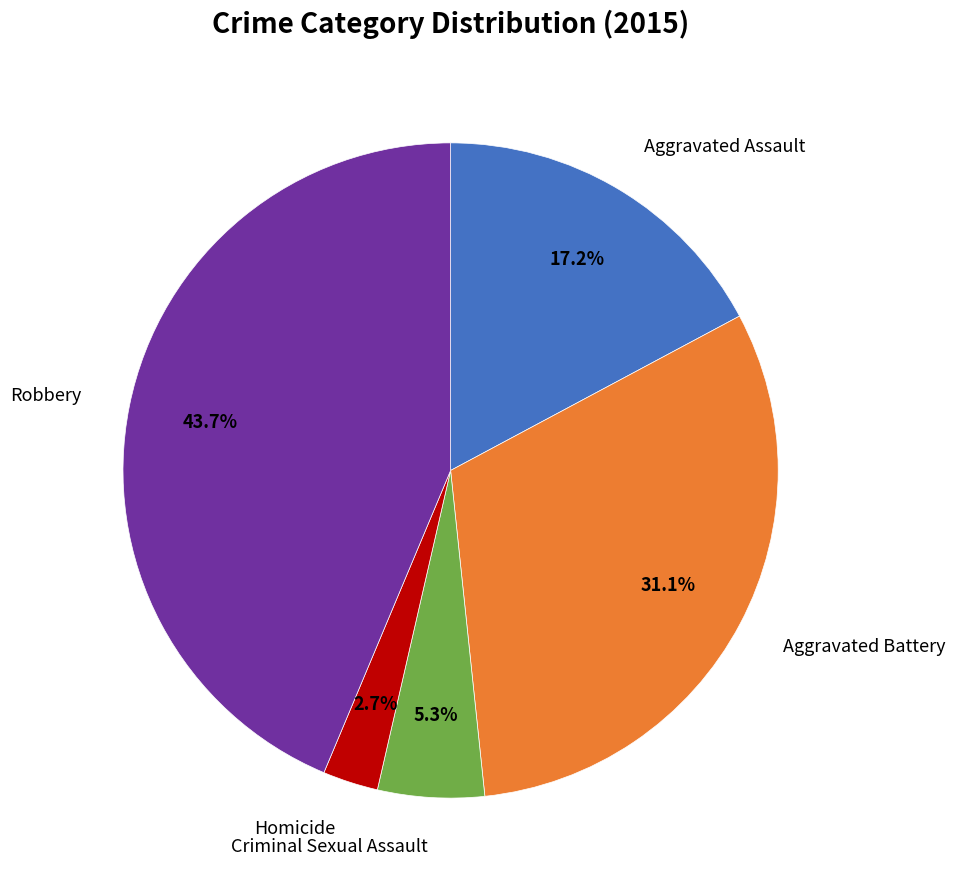

Count the number of slices in the pie.

5